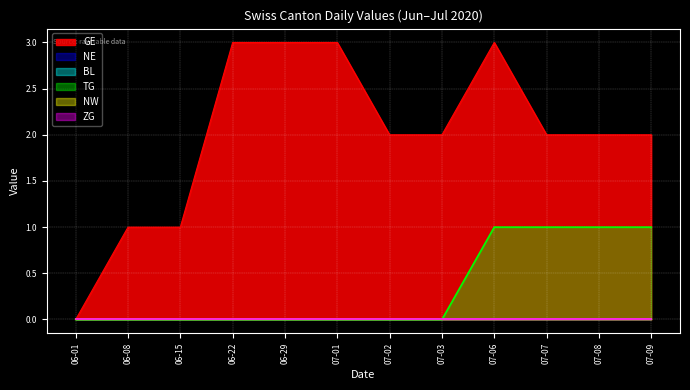

Between 2020-06-08 and 2020-11-02, which series saw the biggest shift?

GE